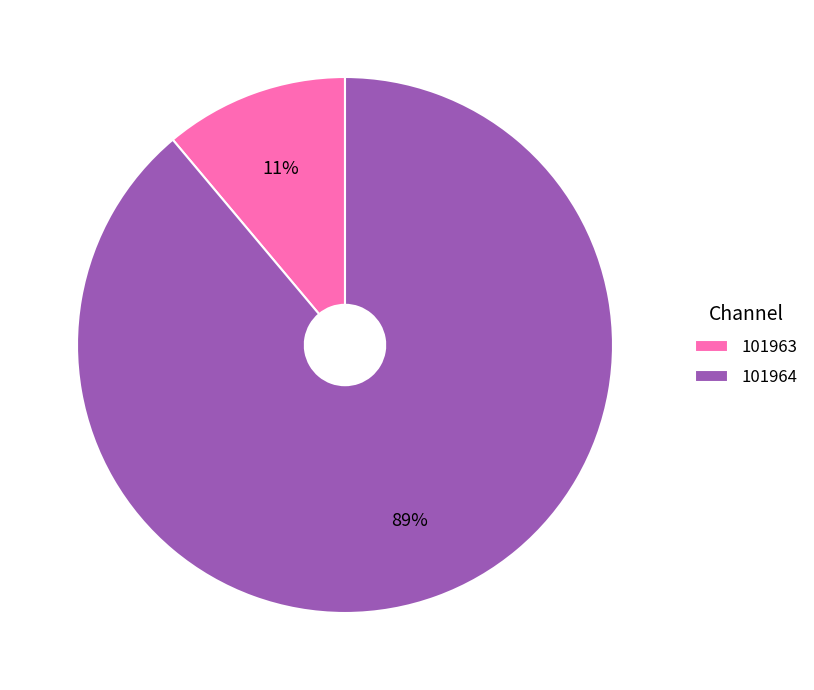

To the nearest percent, what is the difference between the 101964 and 101963 slice percentages?

78%